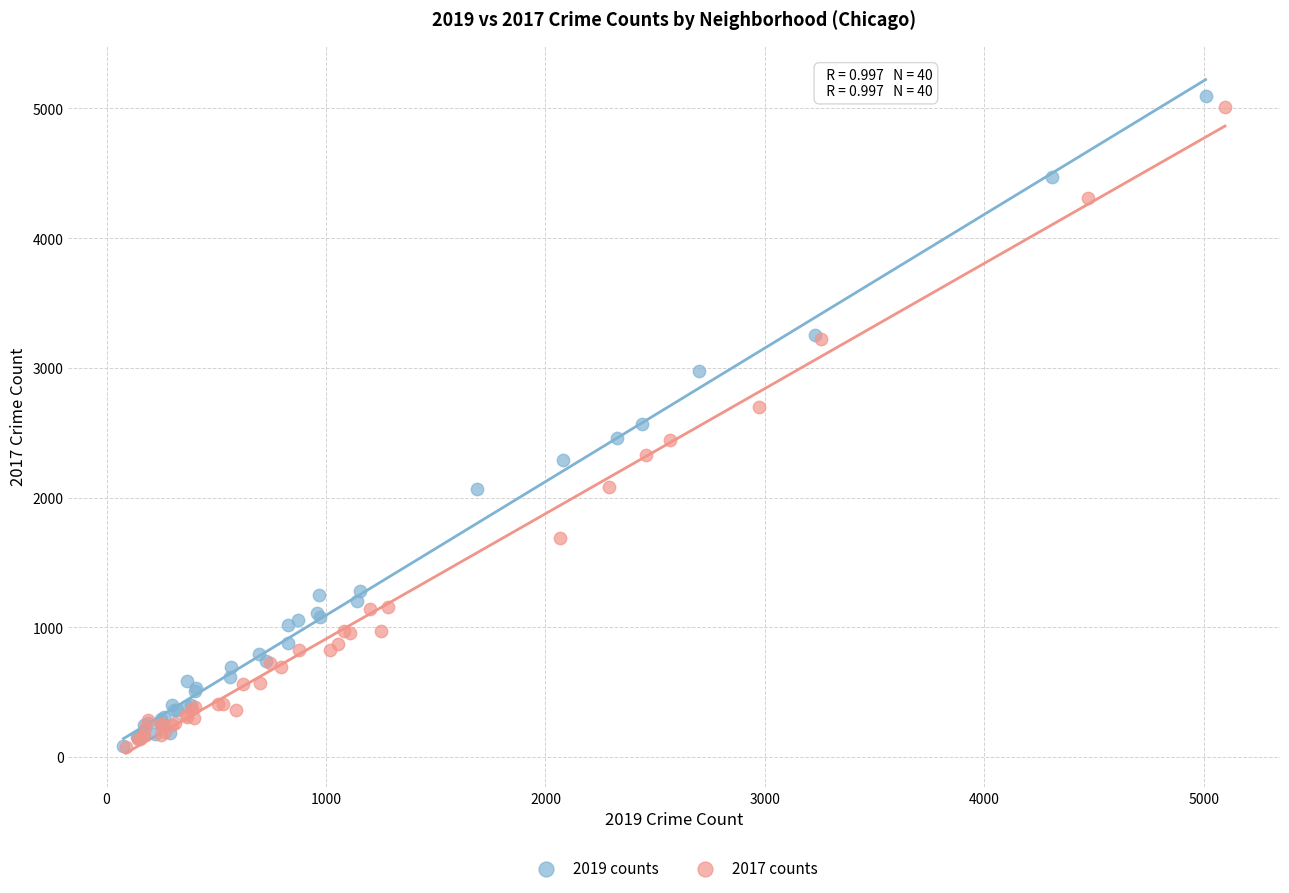

Which series contains the highest Y value?

2019 counts